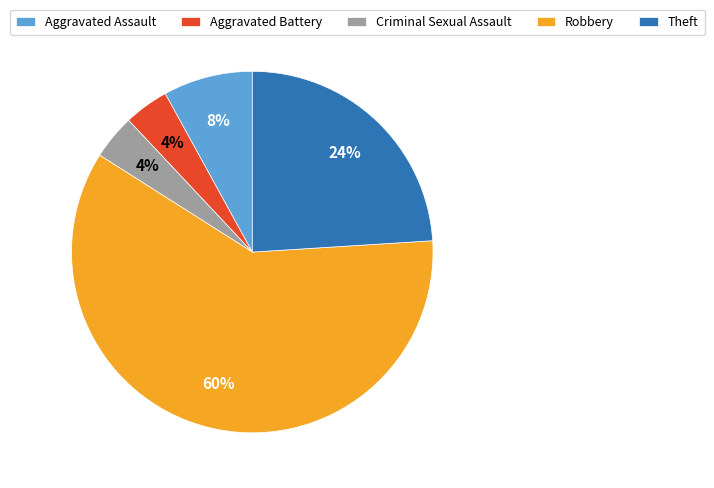

Which has a higher value, Robbery or Aggravated Battery?

Robbery